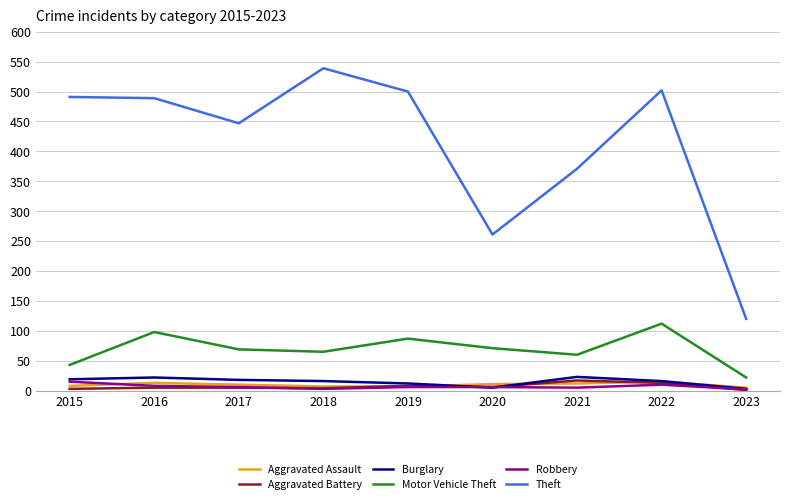

The value of Theft at 2017 is 447. True or false?

True